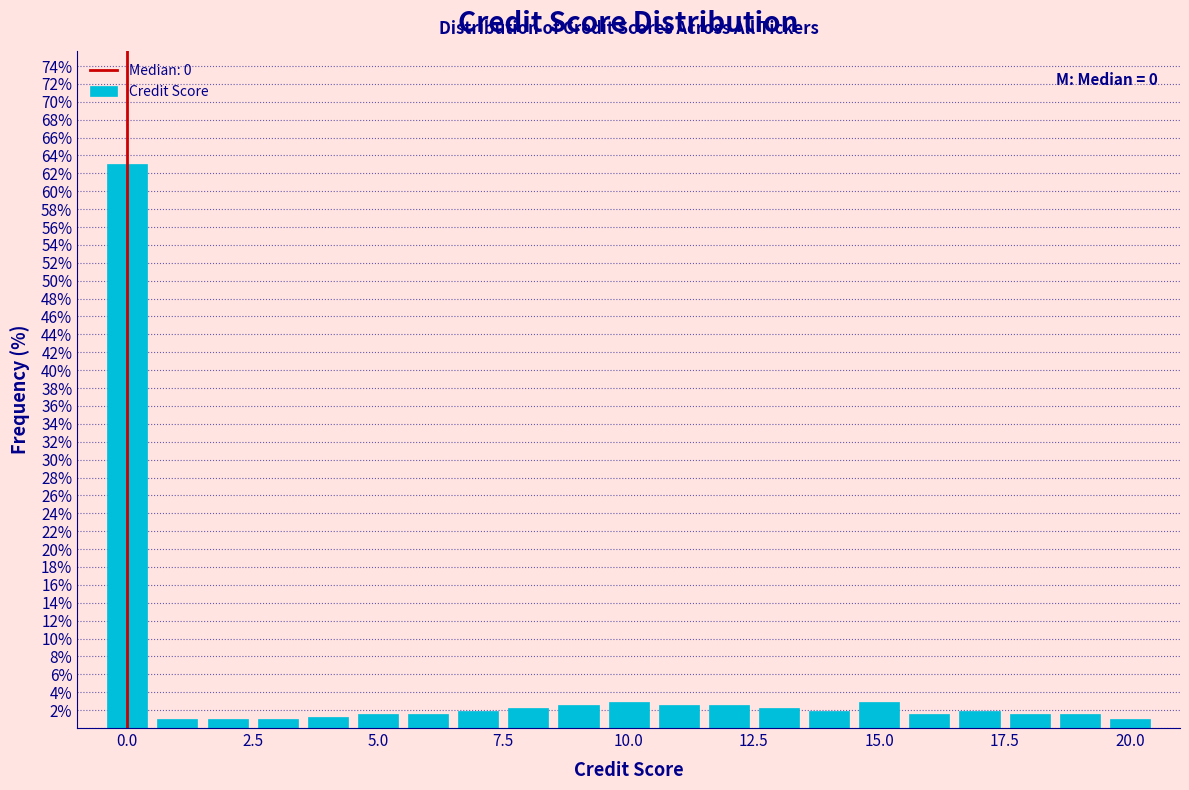

Around what value on the x-axis is the tallest bar? Give the approximate position of its centre, as read against the axis.

0.0